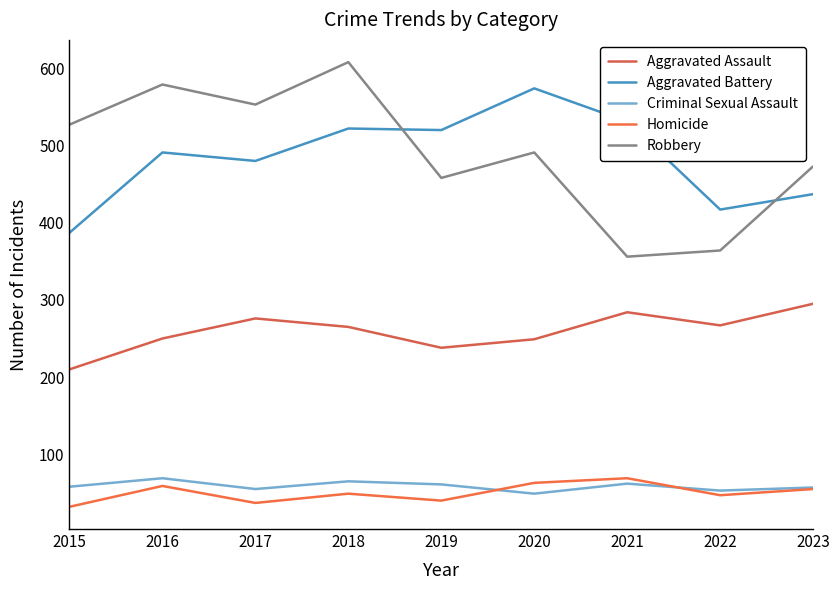

List the series in order of their peak value, lowest first.

Criminal Sexual Assault, Homicide, Aggravated Assault, Aggravated Battery, Robbery